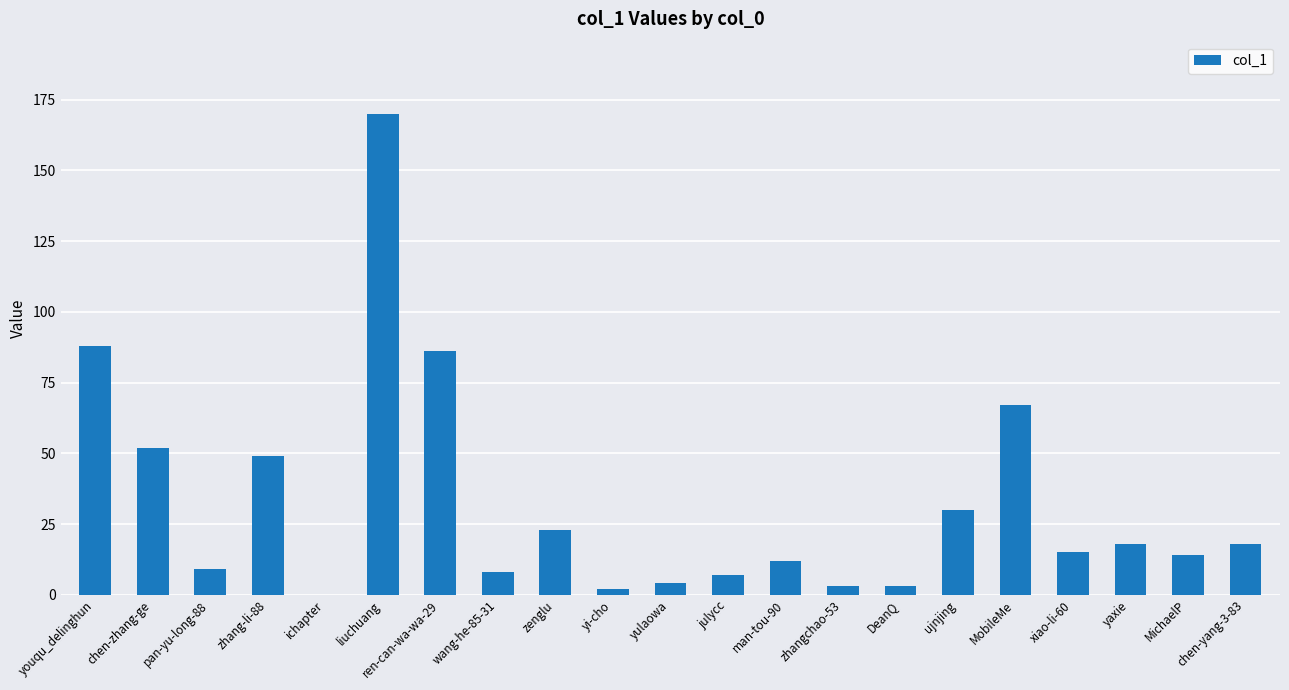

The chart shows a value of 146 at ren-can-wa-wa-29. True or false?

False